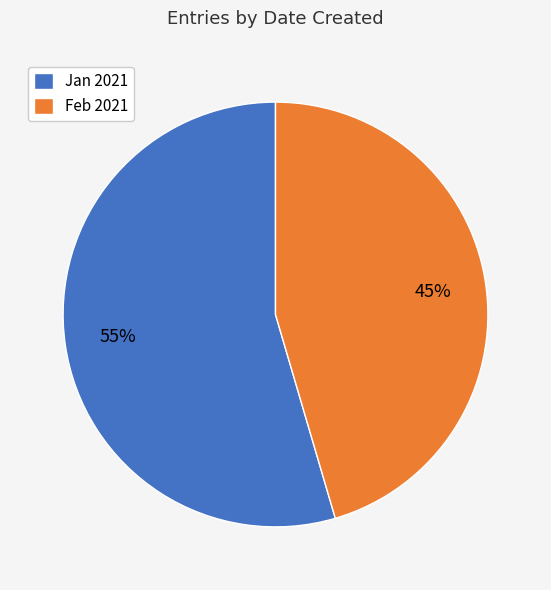

Which has a higher value, Jan 2021 or Feb 2021?

Jan 2021